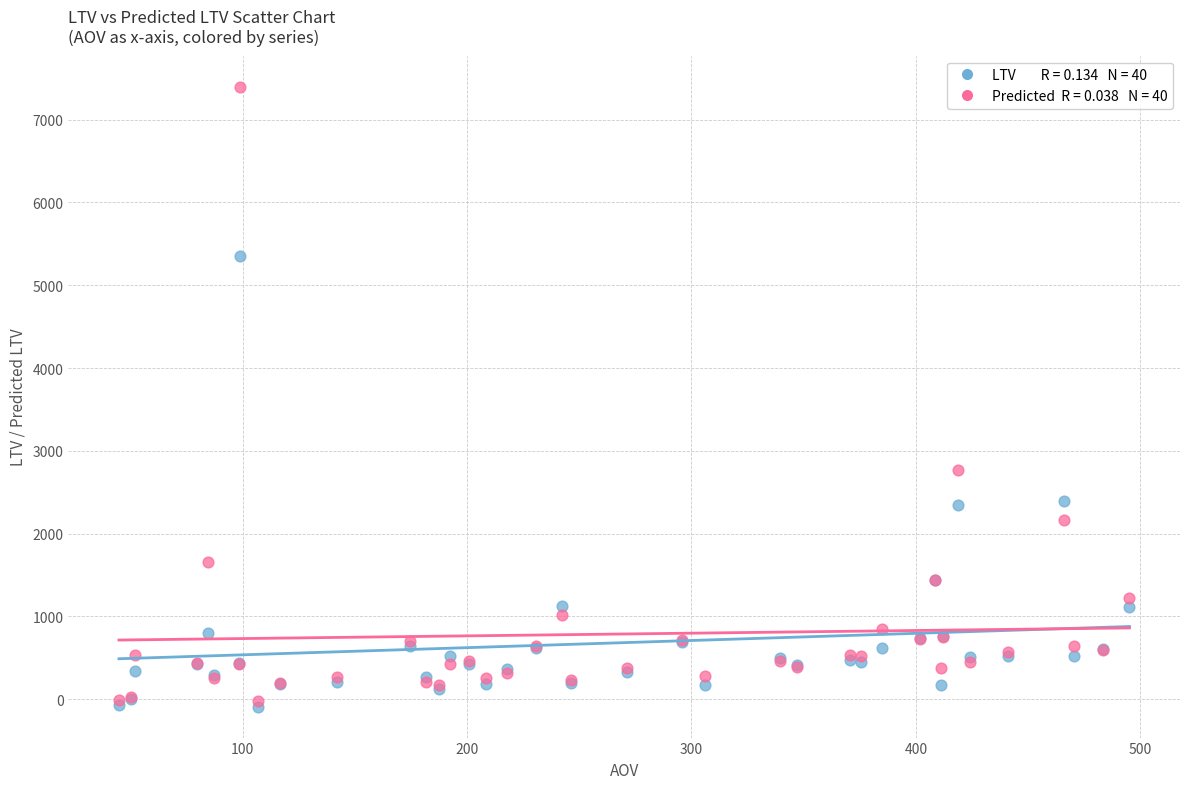

Across all series, what Y value is closest to 3654?

2770.1